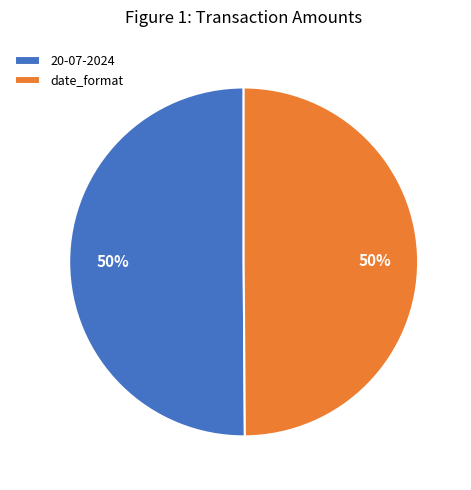

To the nearest percent, what percentage of the pie is 20-07-2024?

50%